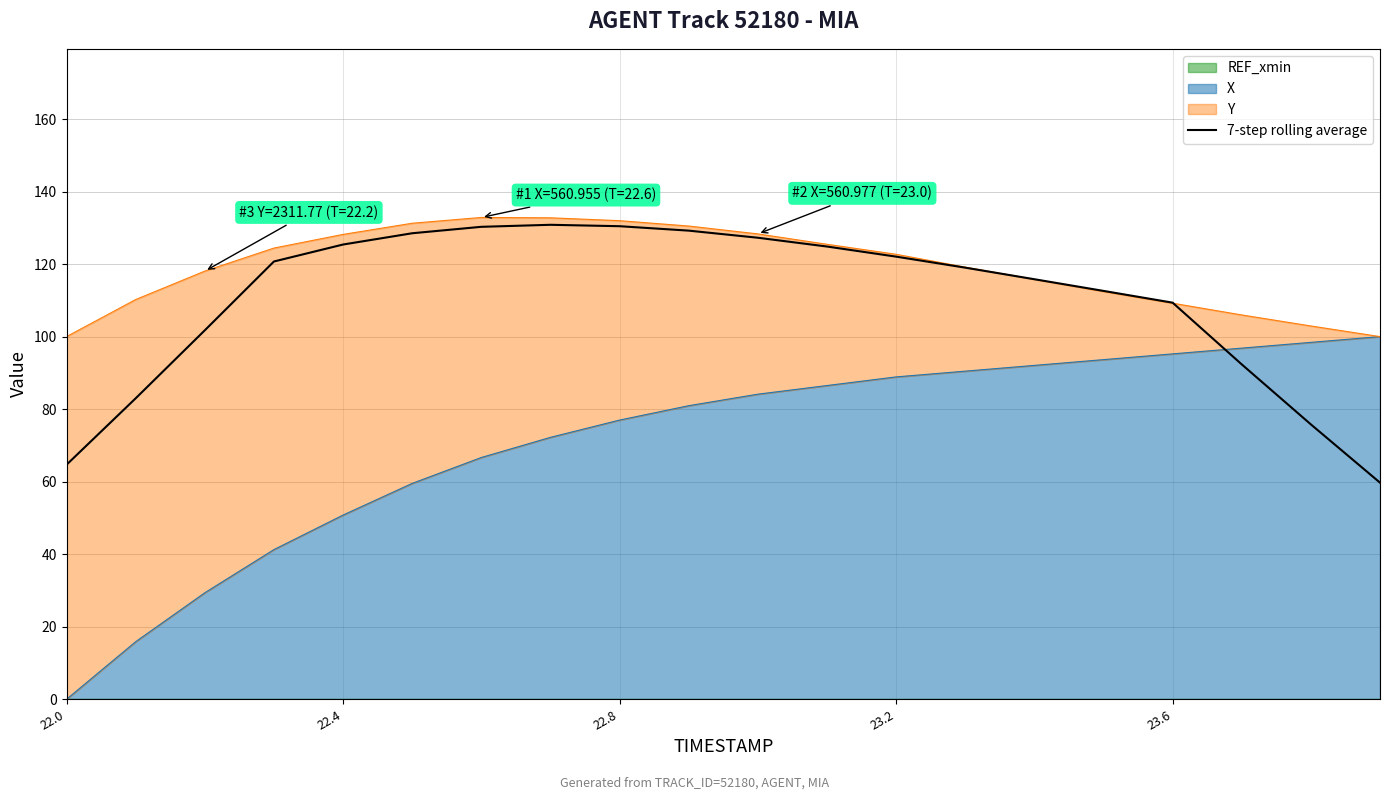

How many lines are shown in the chart?

1